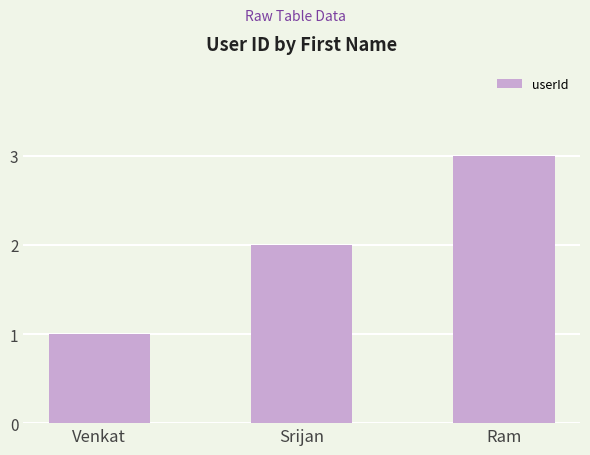

What is the maximum value shown in the chart?

3